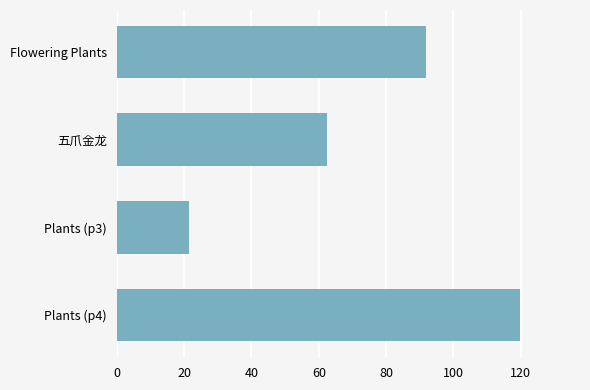

Reading top to bottom, transcribe all the data shown in this chart.

Flowering Plants=91.9	五爪金龙=62.5	Plants (p3)=21.5	Plants (p4)=119.7